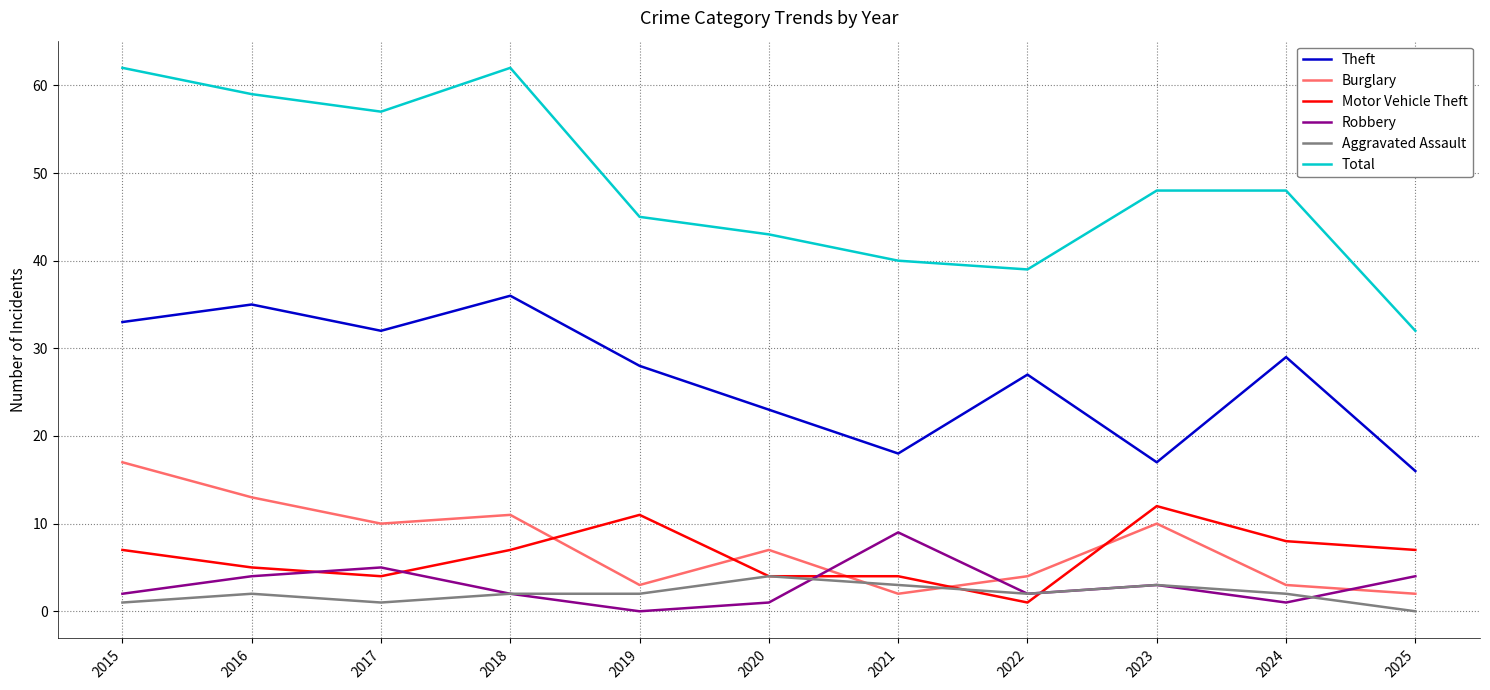

What is the sum of all Motor Vehicle Theft values?

70